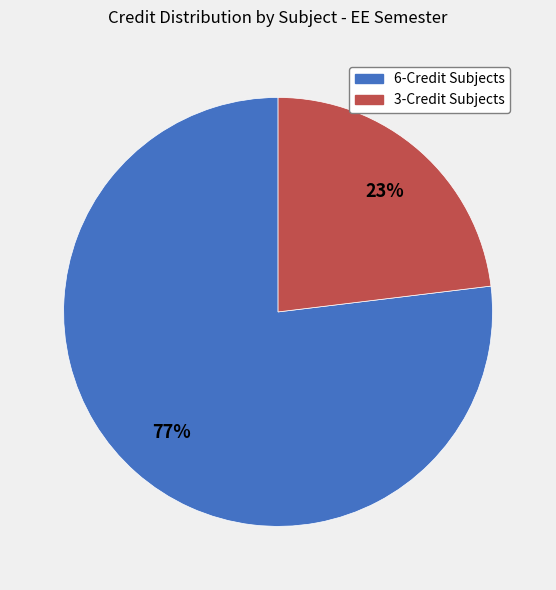

To the nearest percent, what portion does 6-Credit Subjects represent?

77%